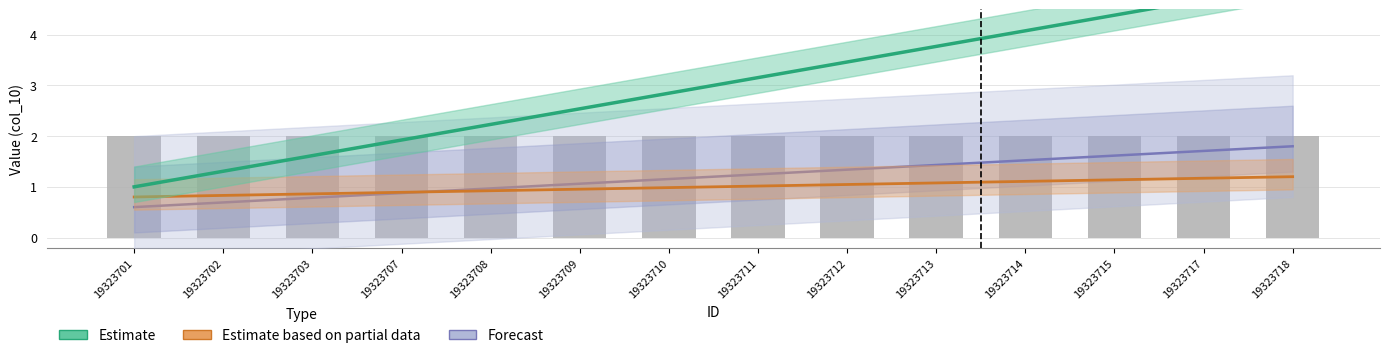

What is the sum of the Estimate values at 19323710 and 19323715?

7.2